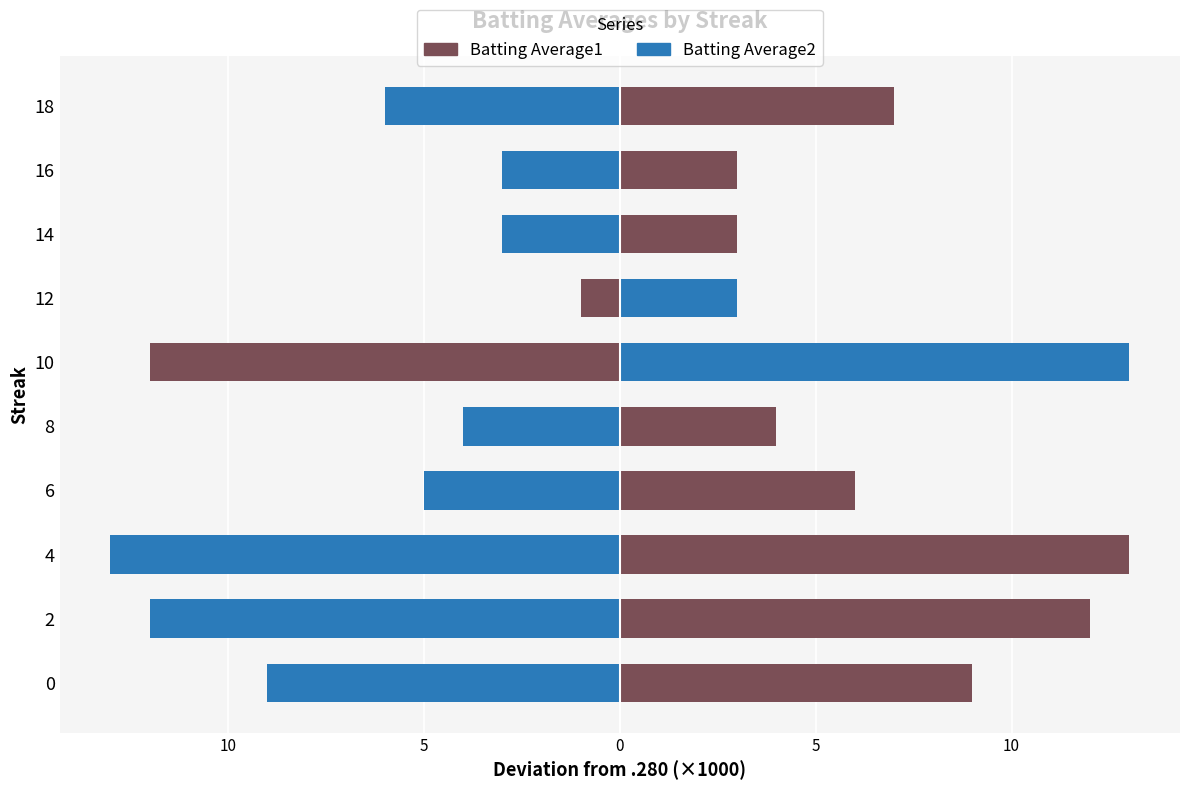

At how many categories does at least one series exceed -4?

10